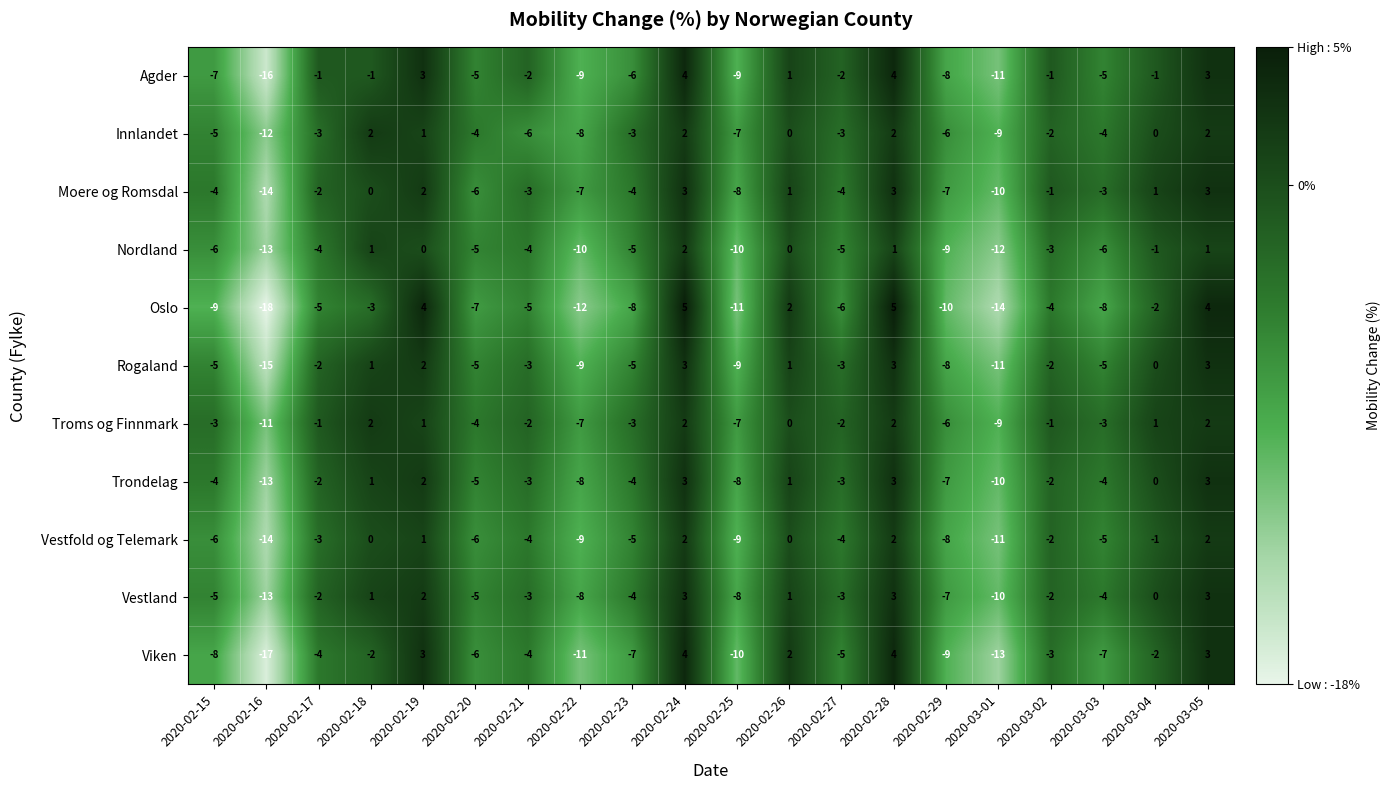

At which category is the sum across all series the highest?

2020-02-24